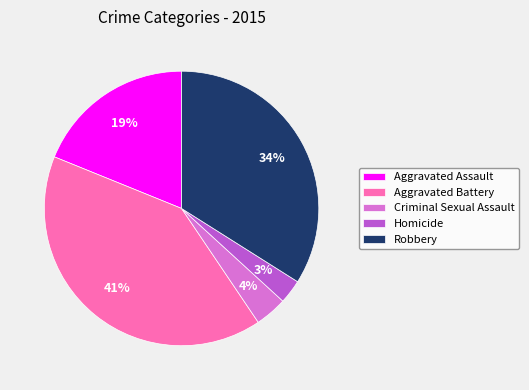

To the nearest percent, what is the difference between the Homicide and Aggravated Battery slice percentages?

38%